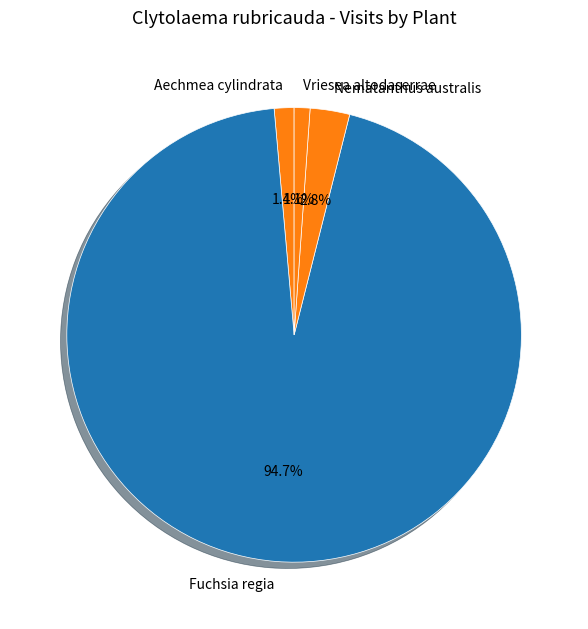

Does Vriesea altodaserrae account for over 50% of the chart?

No